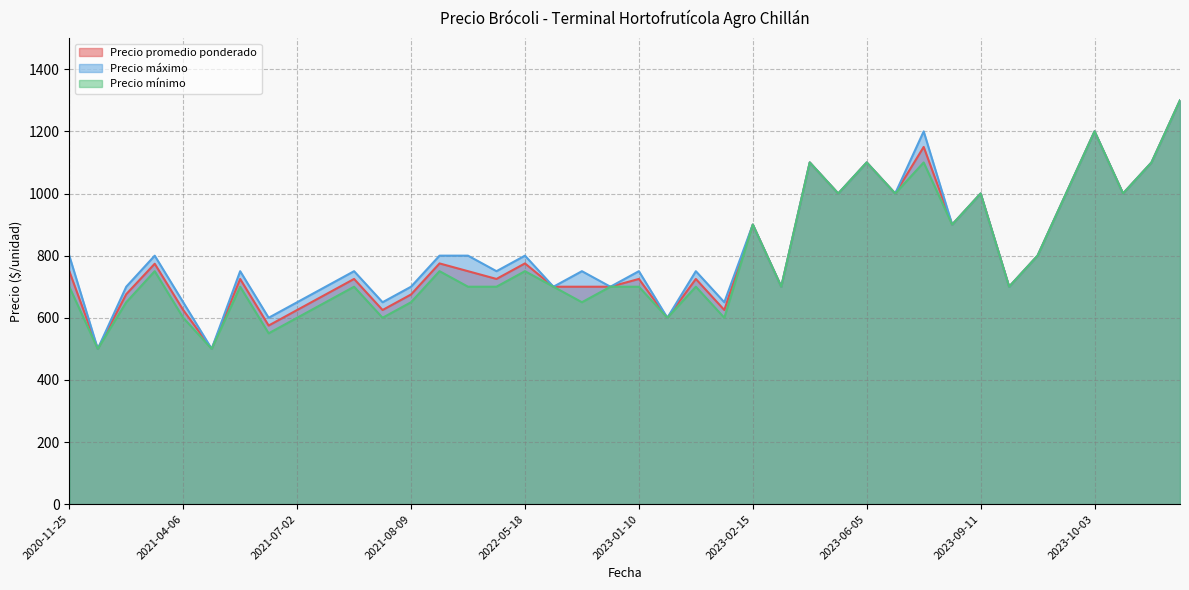

What is the difference between the second highest and minimum values in the Precio promedio ponderado series?

700